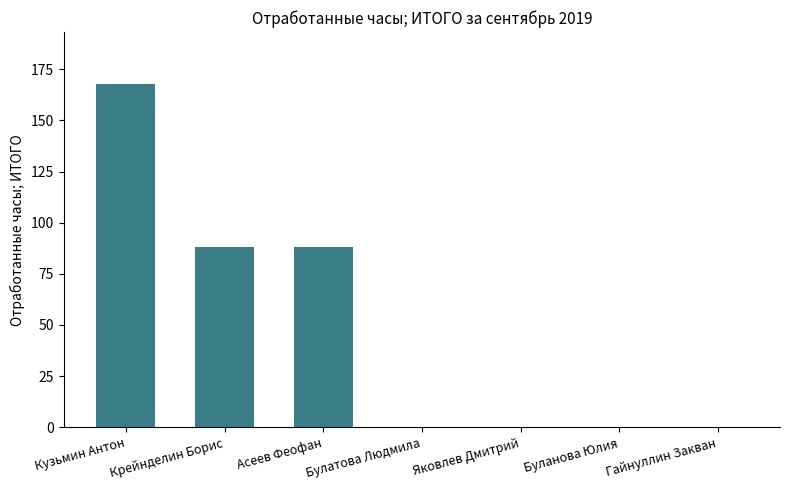

What is the sum of the values at Яковлев Дмитрий and Асеев Феофан?

88